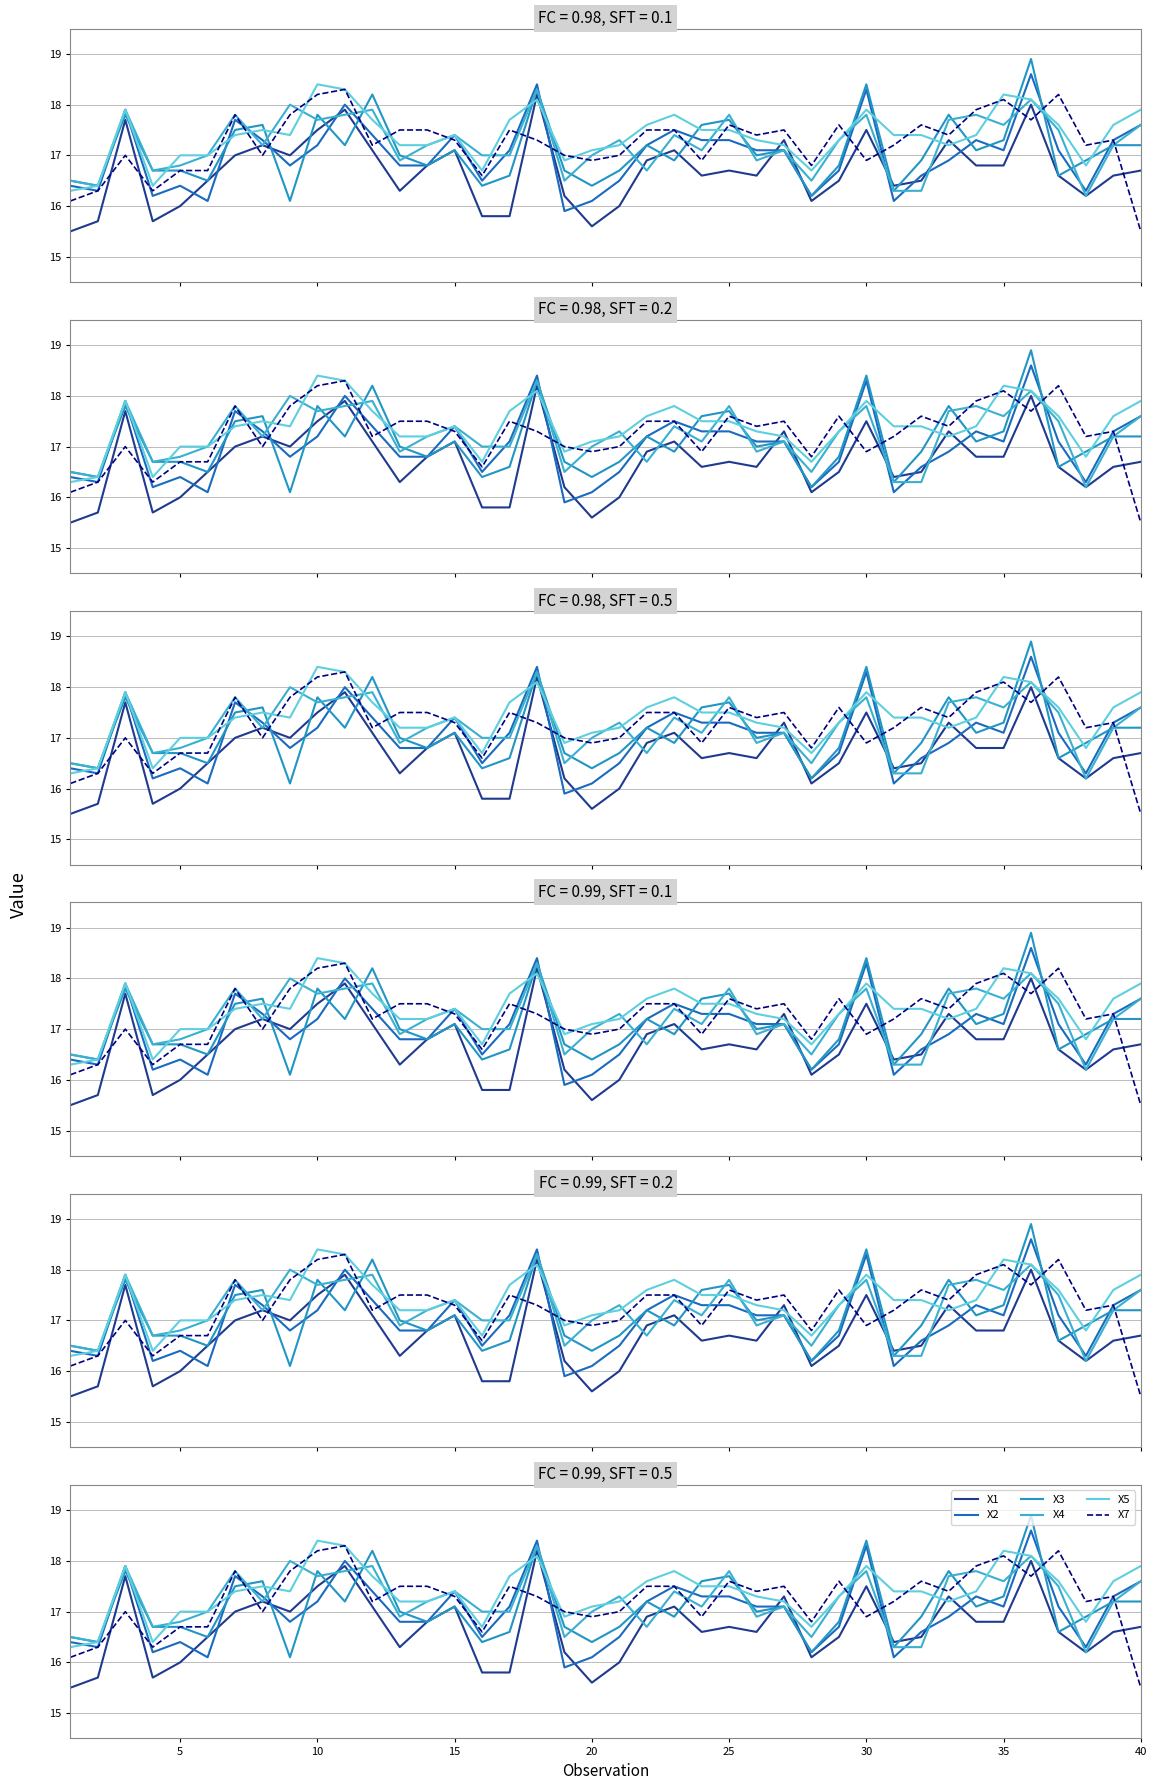

The X5 series shows 6.4 at 40. True or false?

False